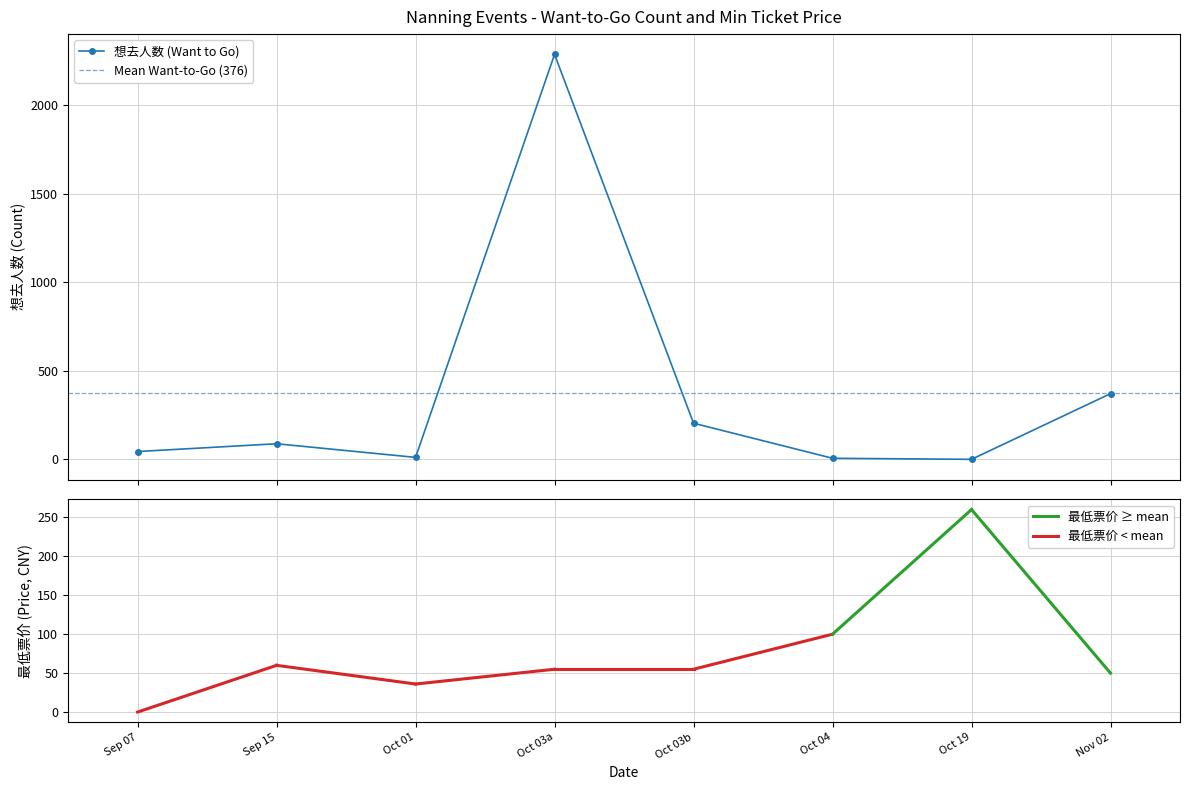

Reading right to left, what are all the values shown in this chart?

371	0	6	204	2287	11	88	44